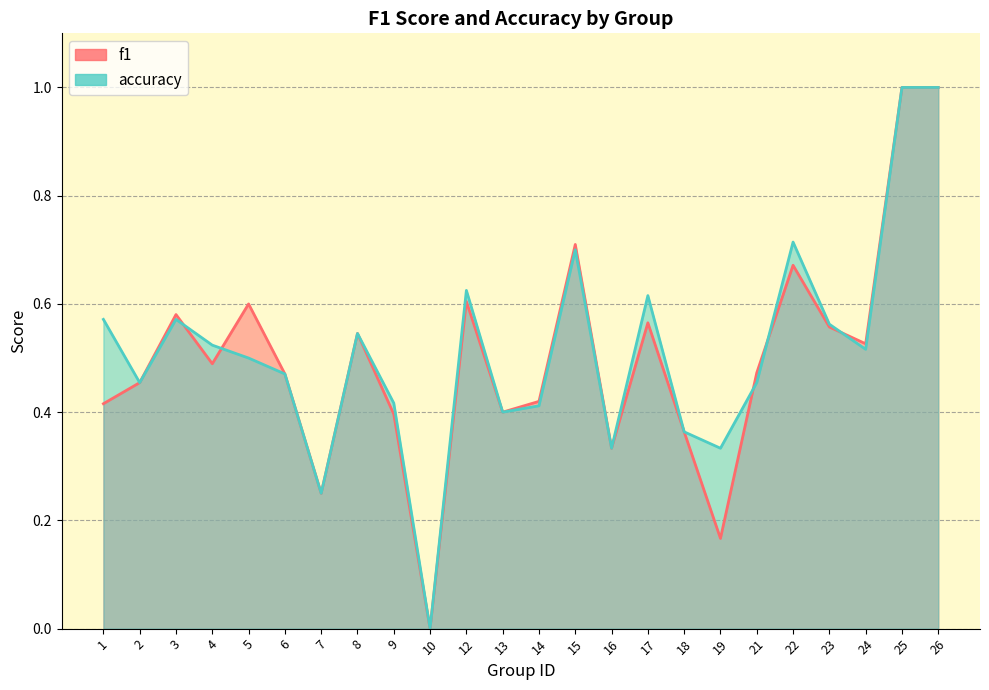

How many times do f1 and accuracy cross each other?

5